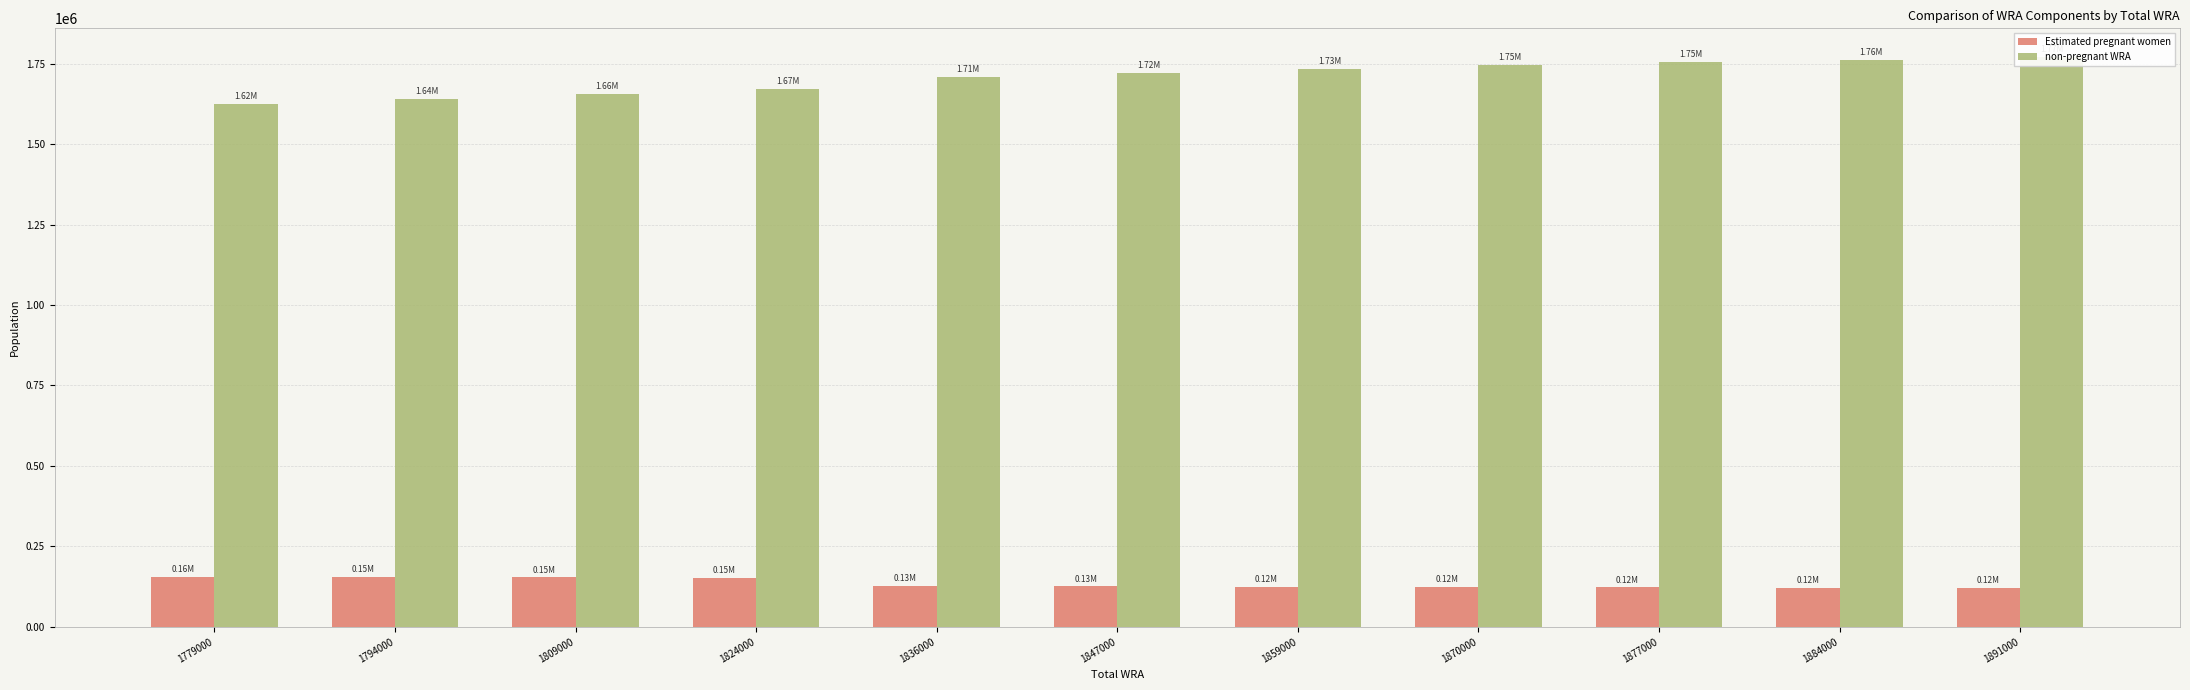

What is the difference between the second highest and minimum values in the Estimated pregnant women series?

34756.7